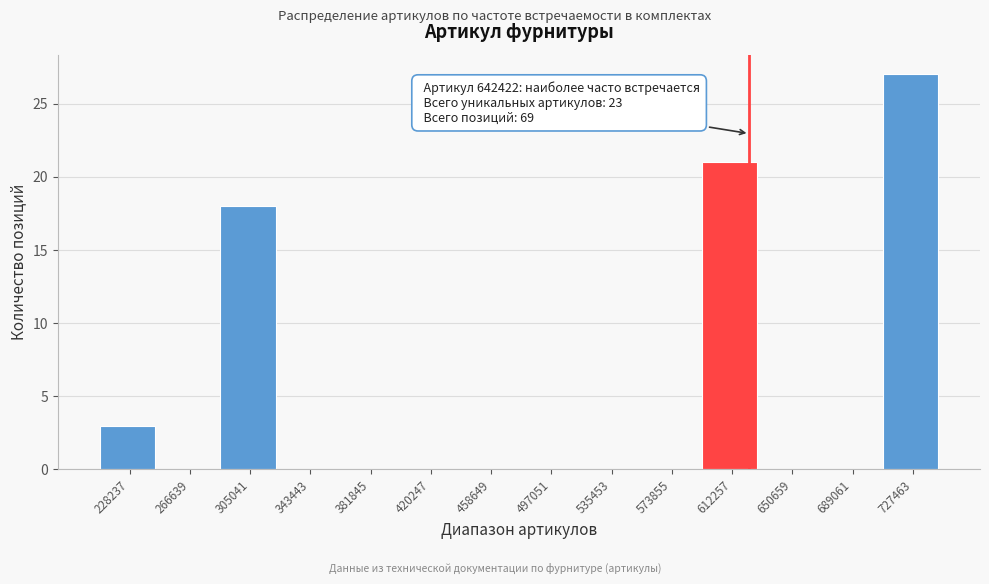

Reading left to right, transcribe all the data shown in this chart.

228237=3	266639=0	305041=18	343443=0	381845=0	420247=0	458649=0	497051=0	535453=0	573855=0	612257=21	650659=0	689061=0	727463=27